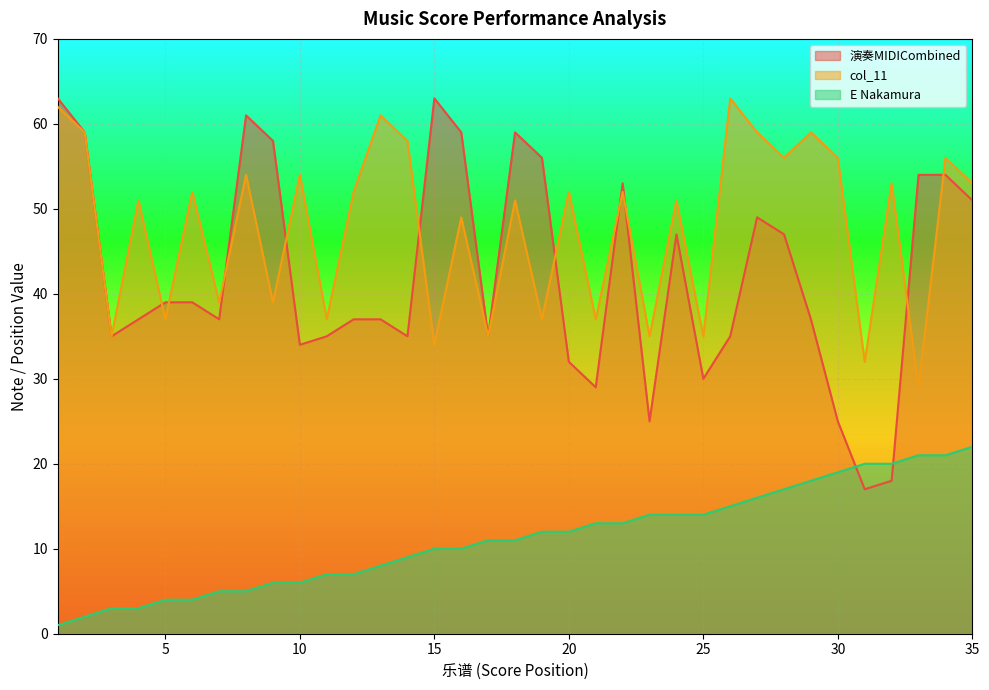

What value does the col_11 series have at 10?

54